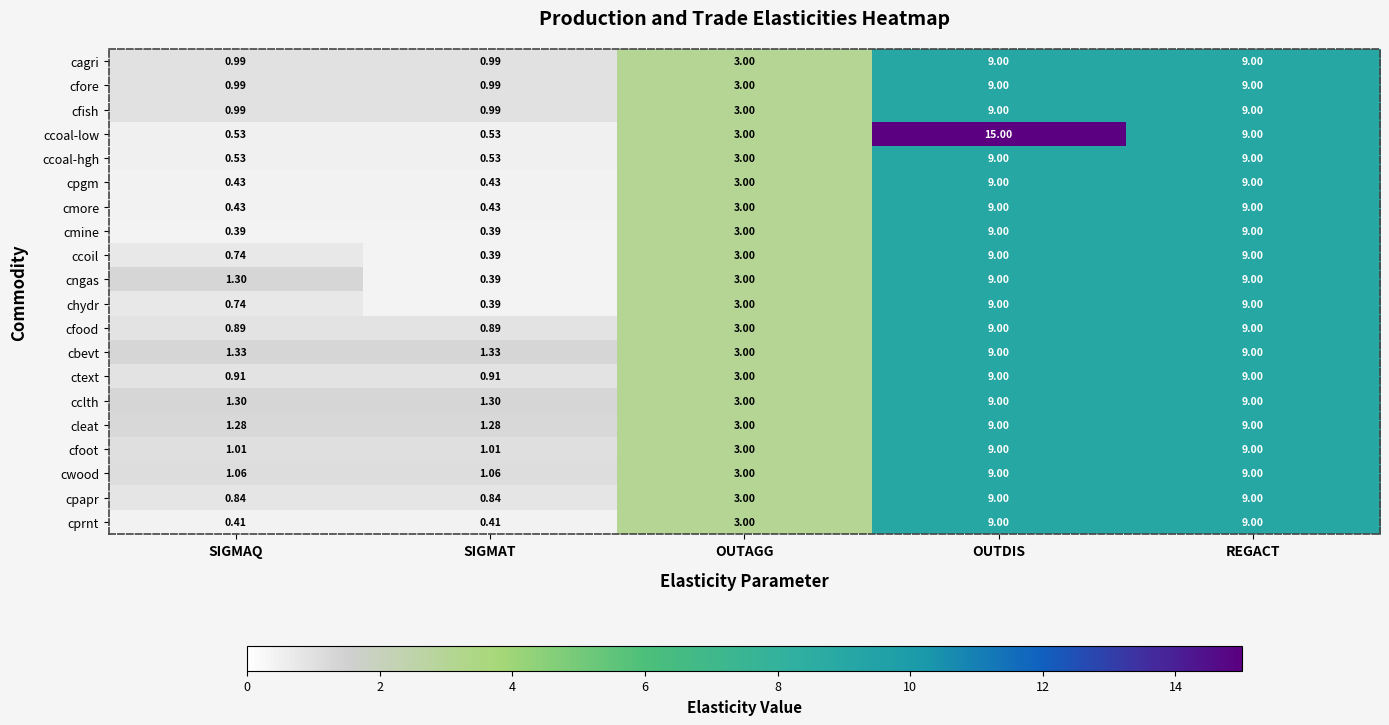

At how many categories does at least one series exceed 5?

2